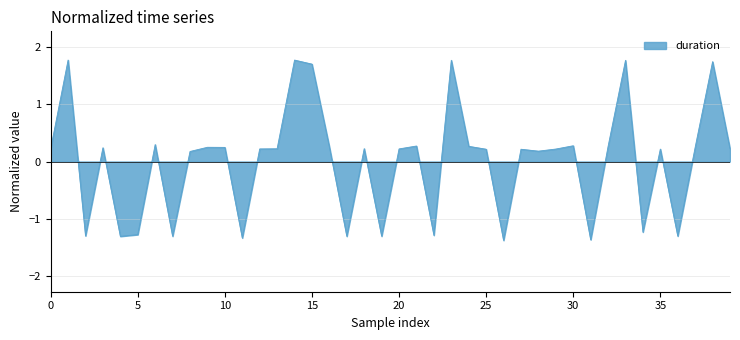

Does the chart have visible grid lines?

Yes